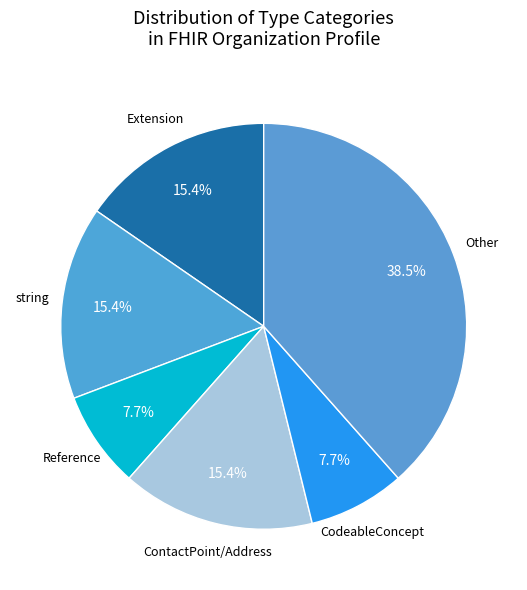

Count the number of slices in the pie.

6